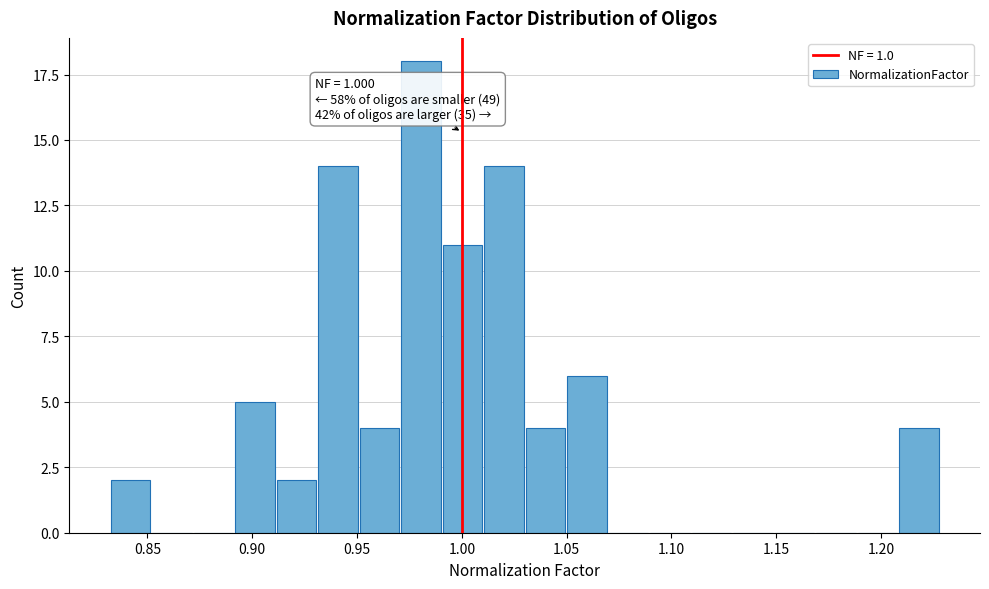

Around what value on the x-axis is the tallest bar? Give the approximate position of its centre, as read against the axis.

0.980